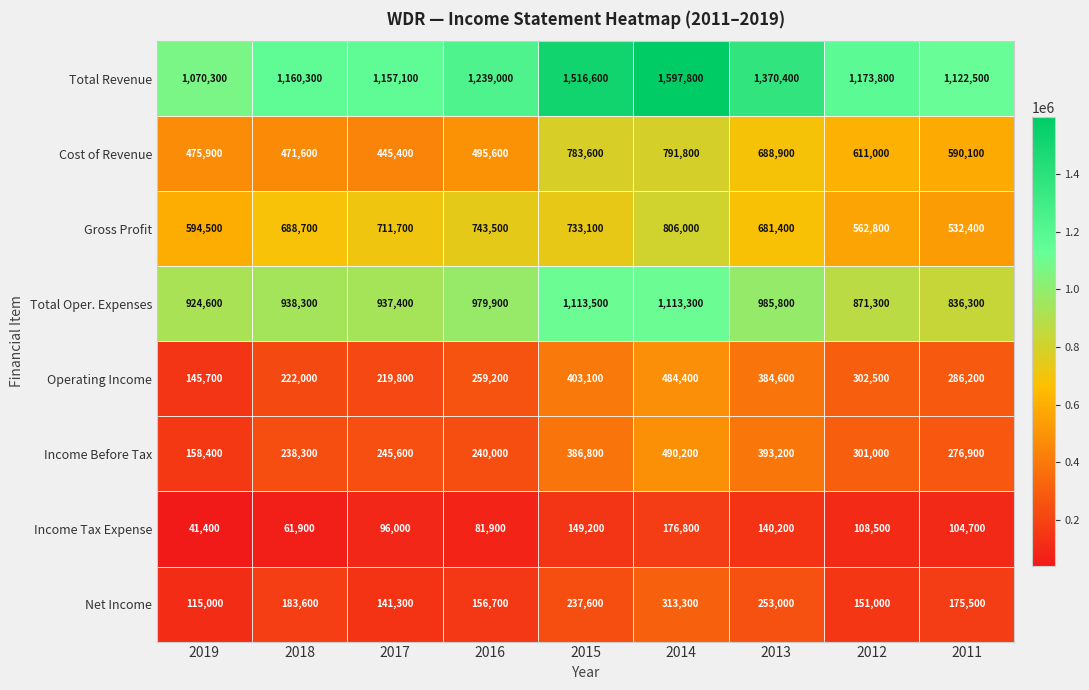

At how many categories does at least one series exceed 1263377?

3